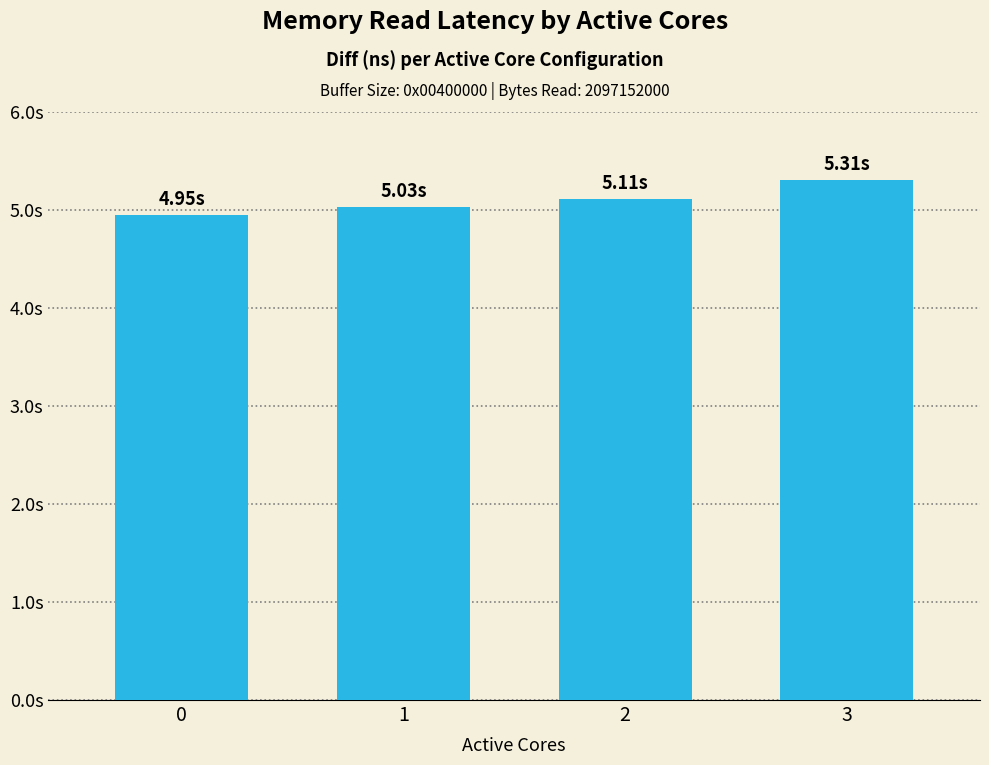

What is the sum of the values at 0 and 1?

9980718786